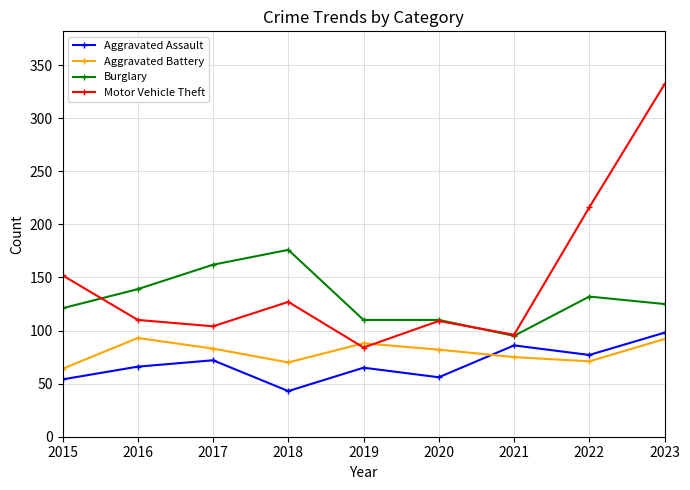

True or false: Motor Vehicle Theft and Aggravated Assault cross at least once.

False